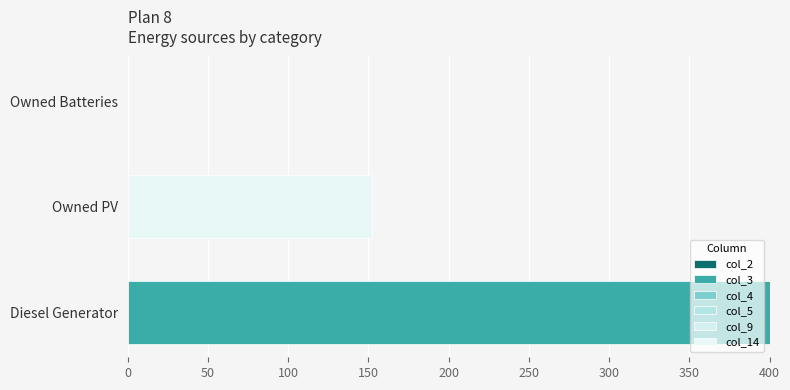

How many categories are shown in the chart?

3